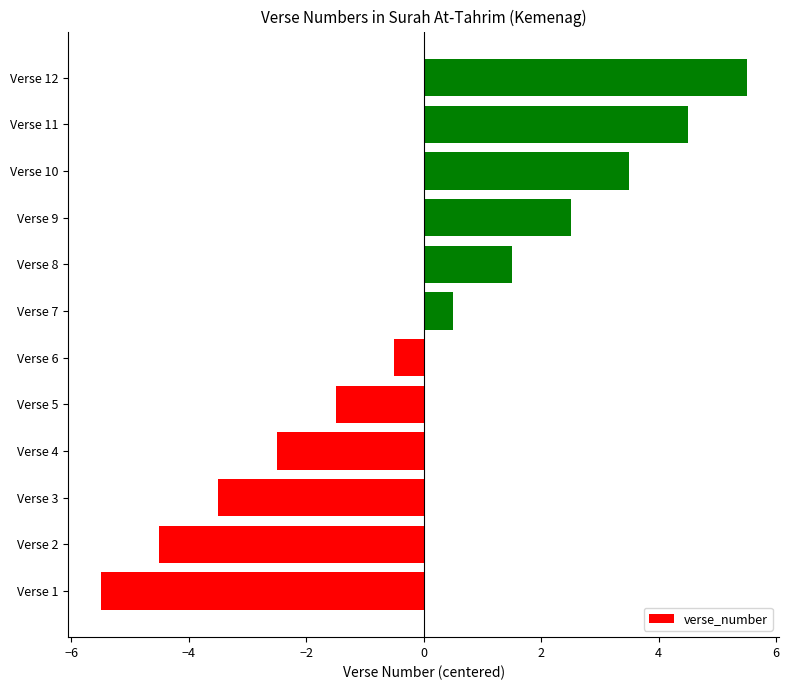

True or false: the data shows -6.2 at Verse 3.

False